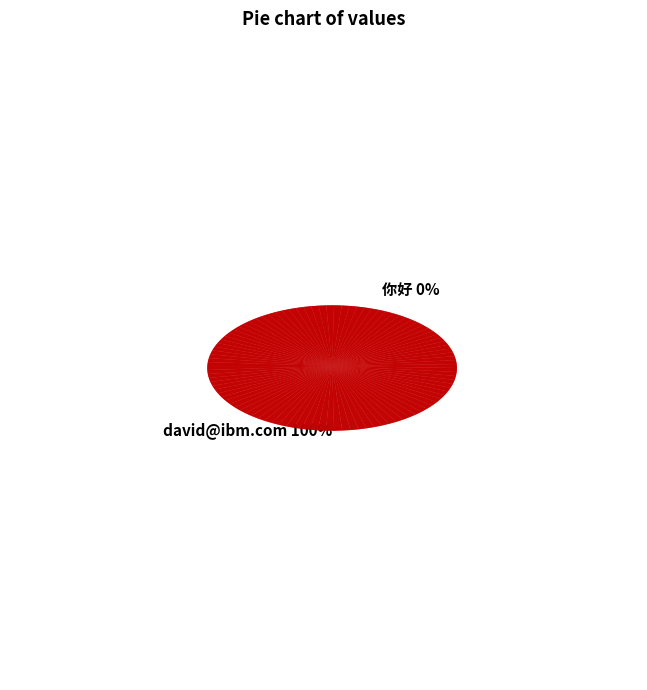

To the nearest percent, what is the combined percentage of david@ibm.com and 你好?

100%